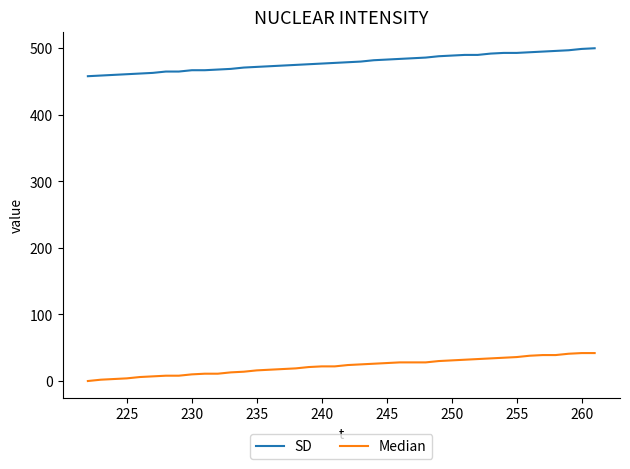

What is the difference between the maximum and minimum values in the SD series?

42